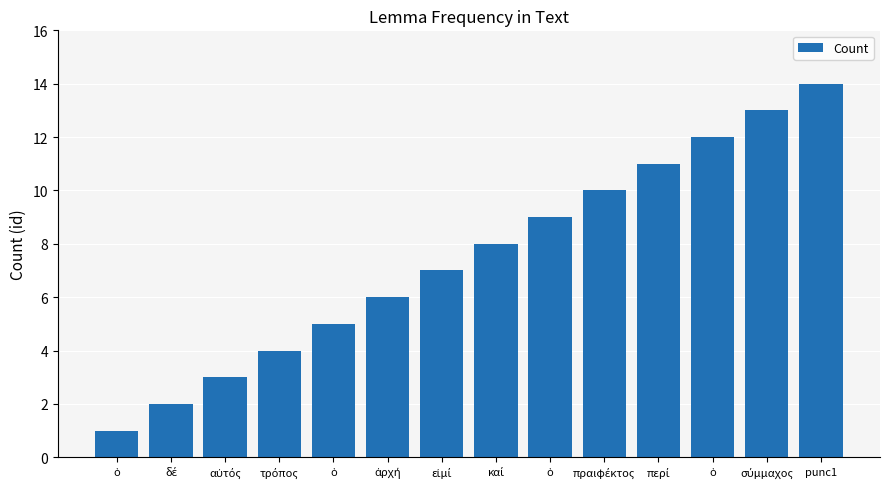

How many bars are there in total?

14